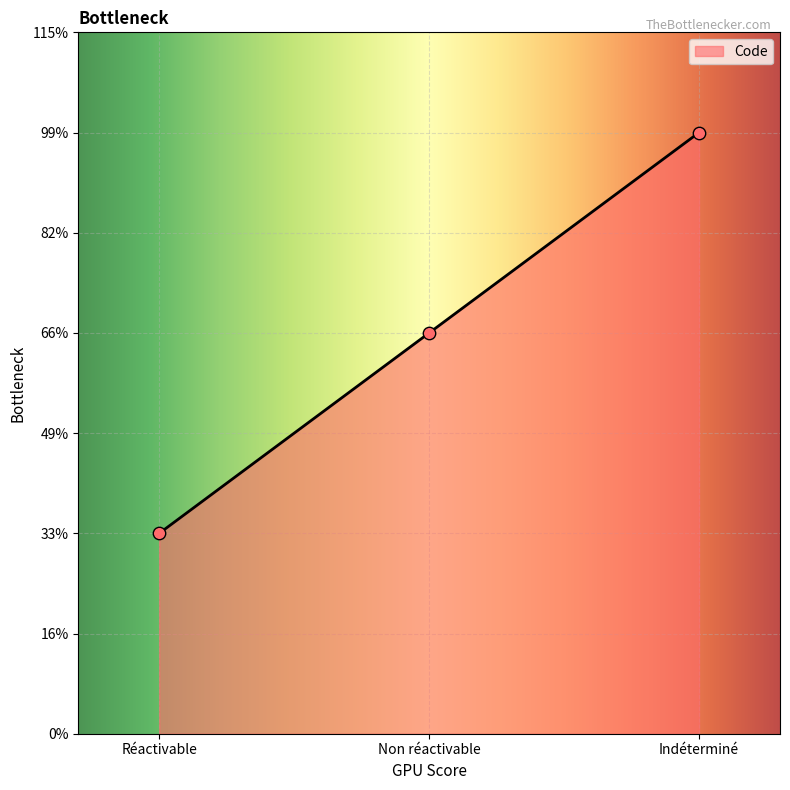

Which has a higher value, Indéterminé or Réactivable?

Indéterminé